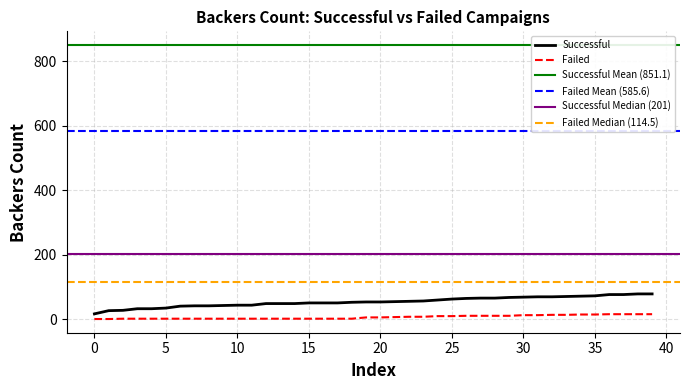

The value of Successful at 10 is 43. True or false?

True